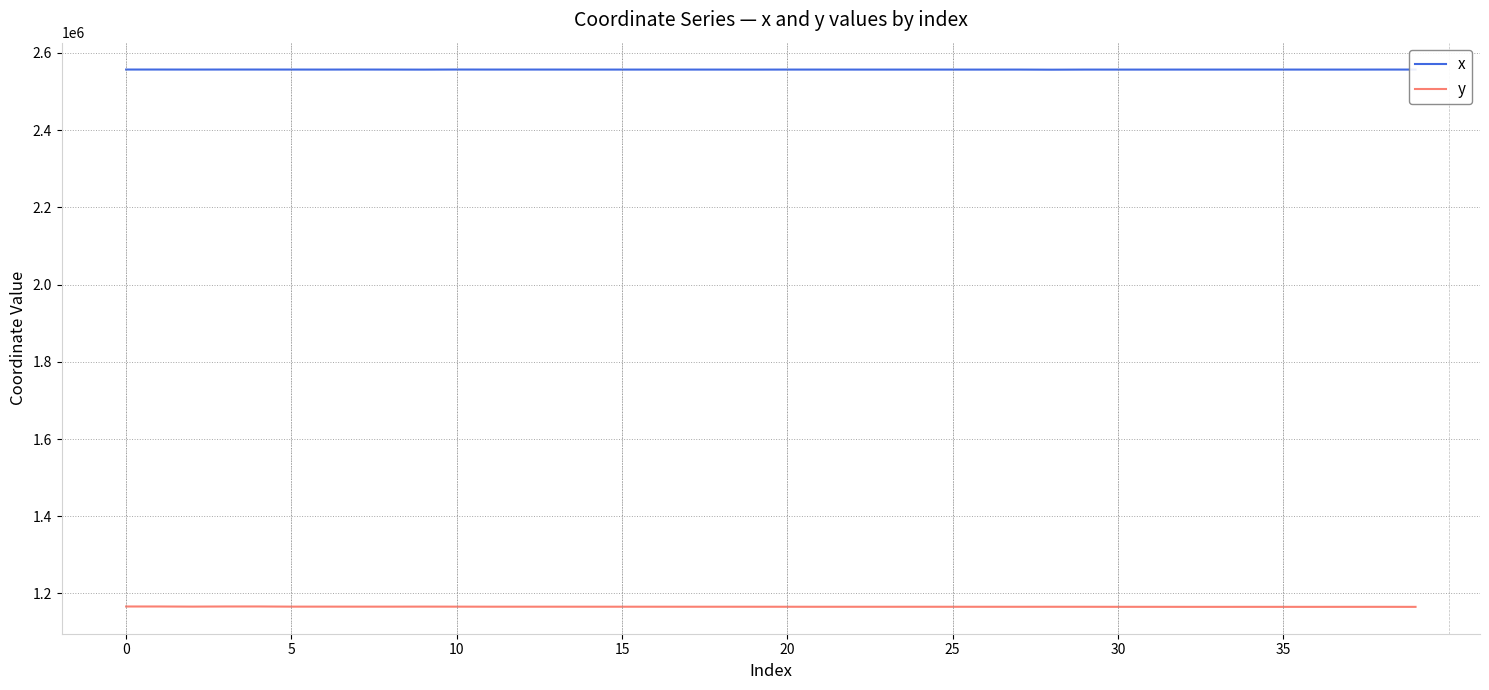

True or false: y and x cross at least once.

False